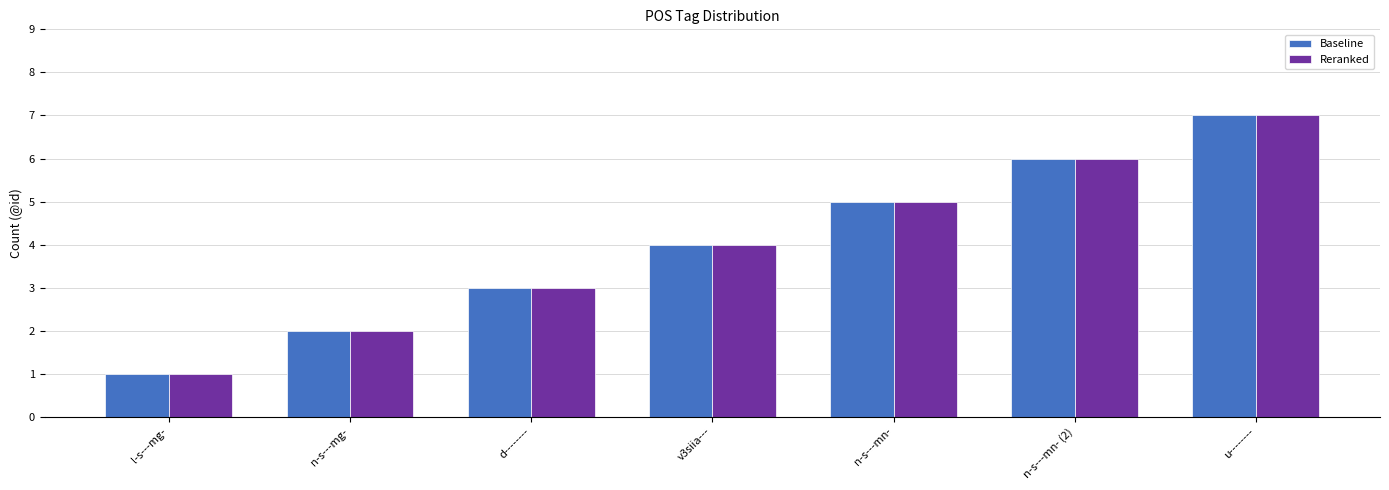

What is the label of the 1st bar from the right?

u--------